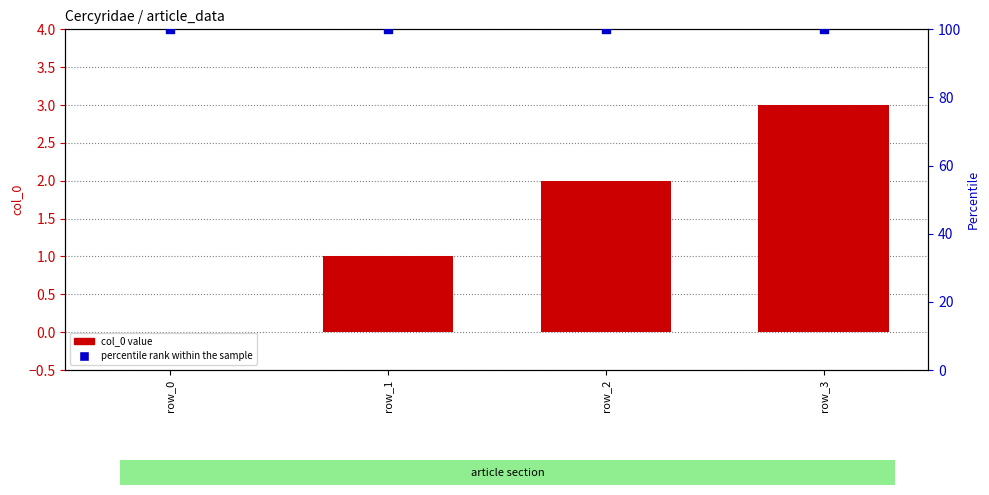

At which category is the sum across all series the highest?

row_3